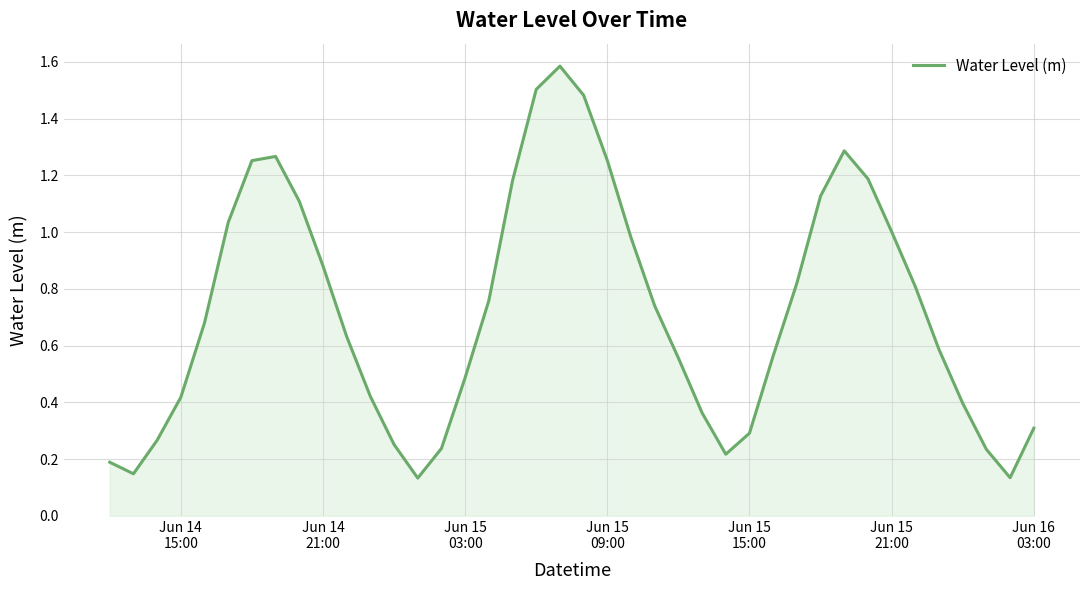

How many series are shown in this chart?

1